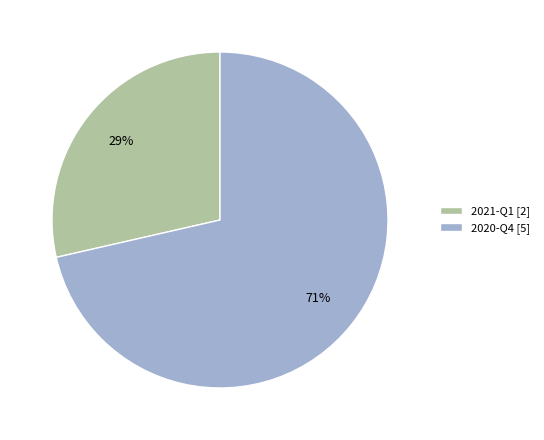

Combined, do 2021-Q1 and 2020-Q4 account for over 50%?

Yes